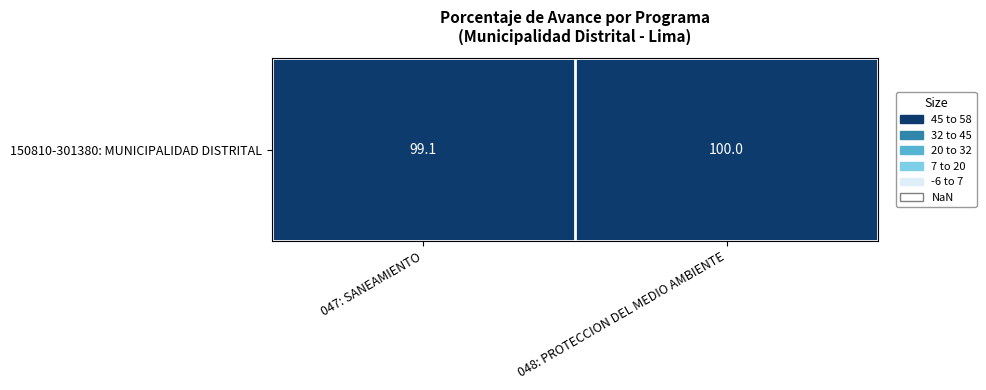

List the labels in order of value, smallest first.

047: SANEAMIENTO, 048: PROTECCION DEL MEDIO AMBIENTE